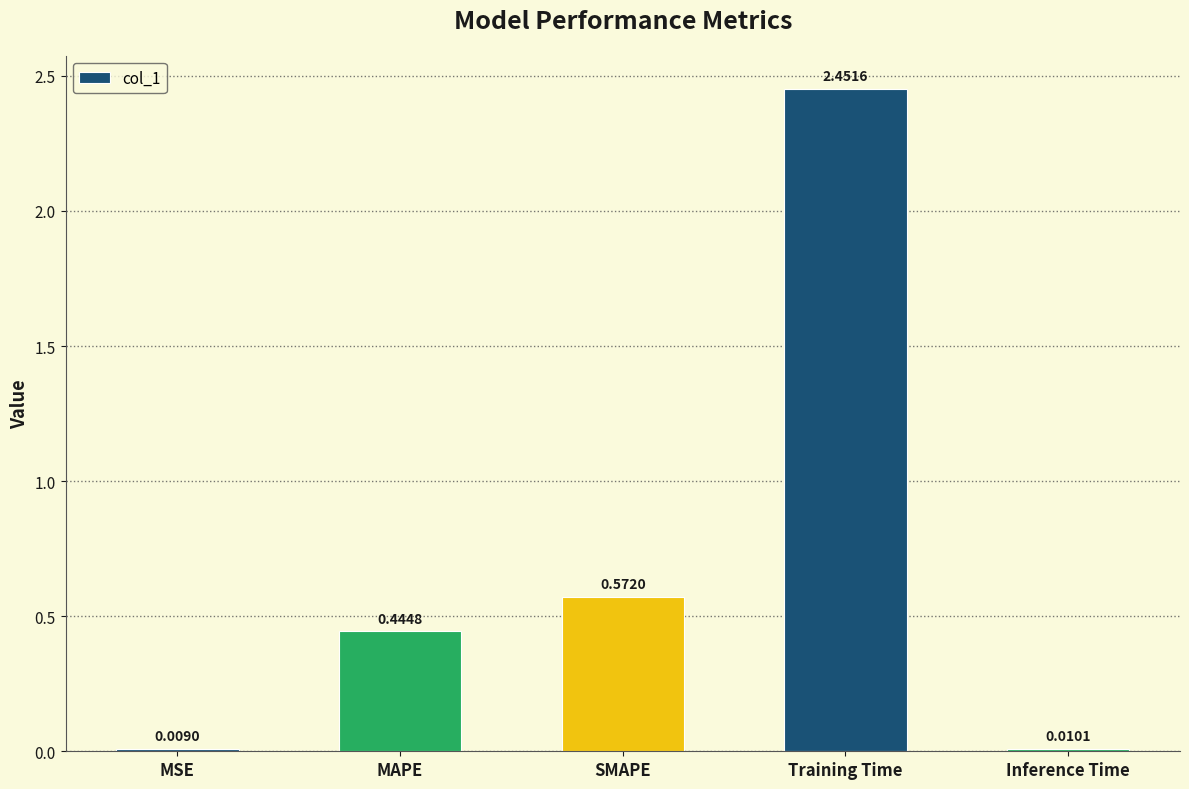

What is the difference between the maximum and minimum values?

2.4